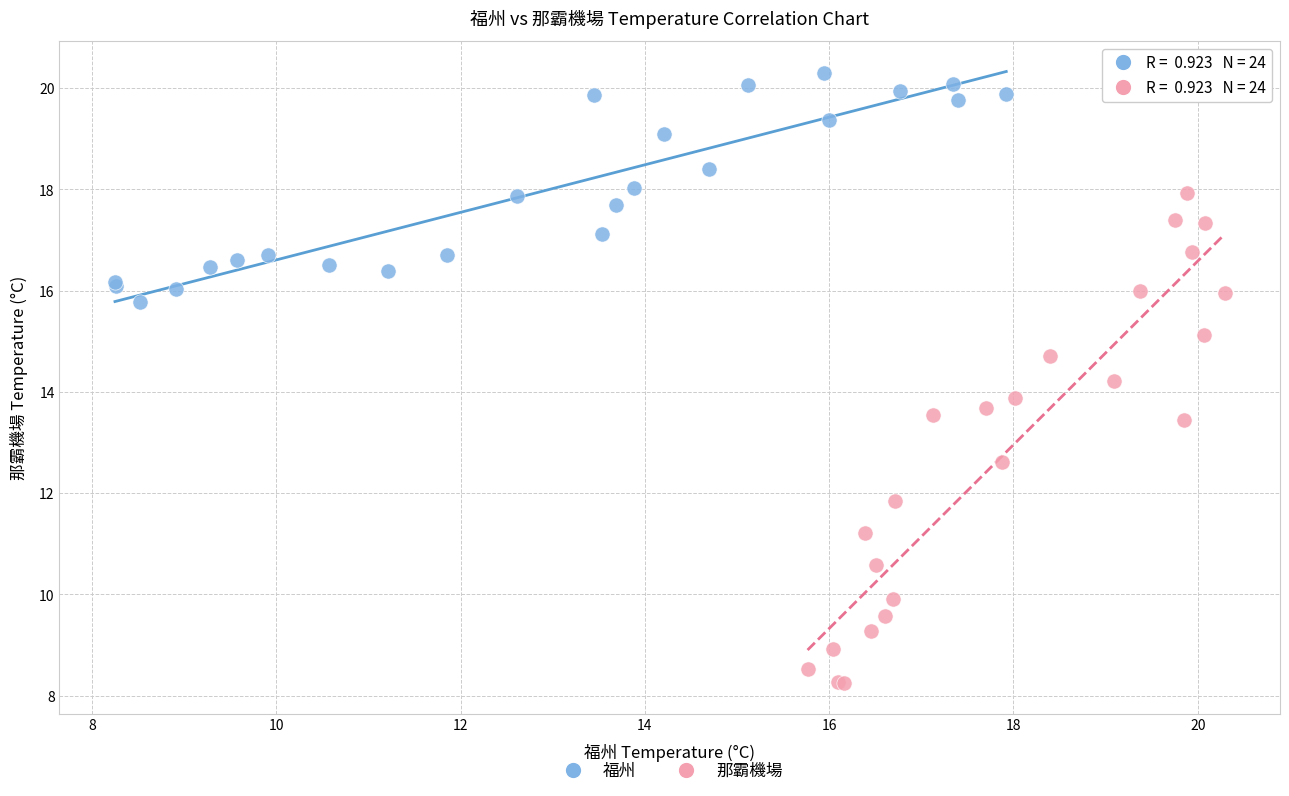

What are all the series names shown in the legend?

福州, 那霸機場